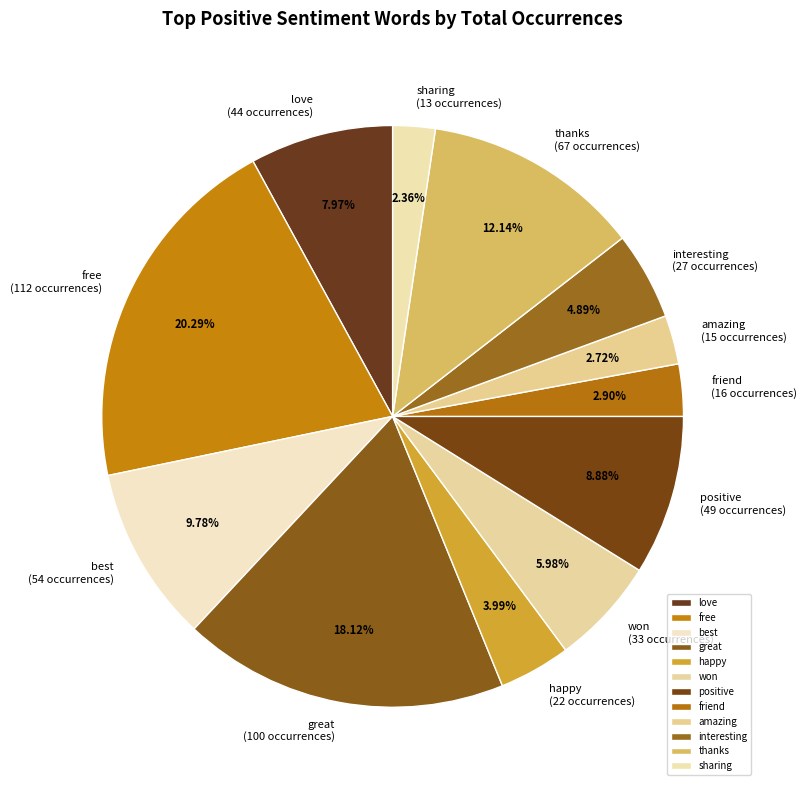

What is the ratio of the value at happy to the value at friend?

1.4